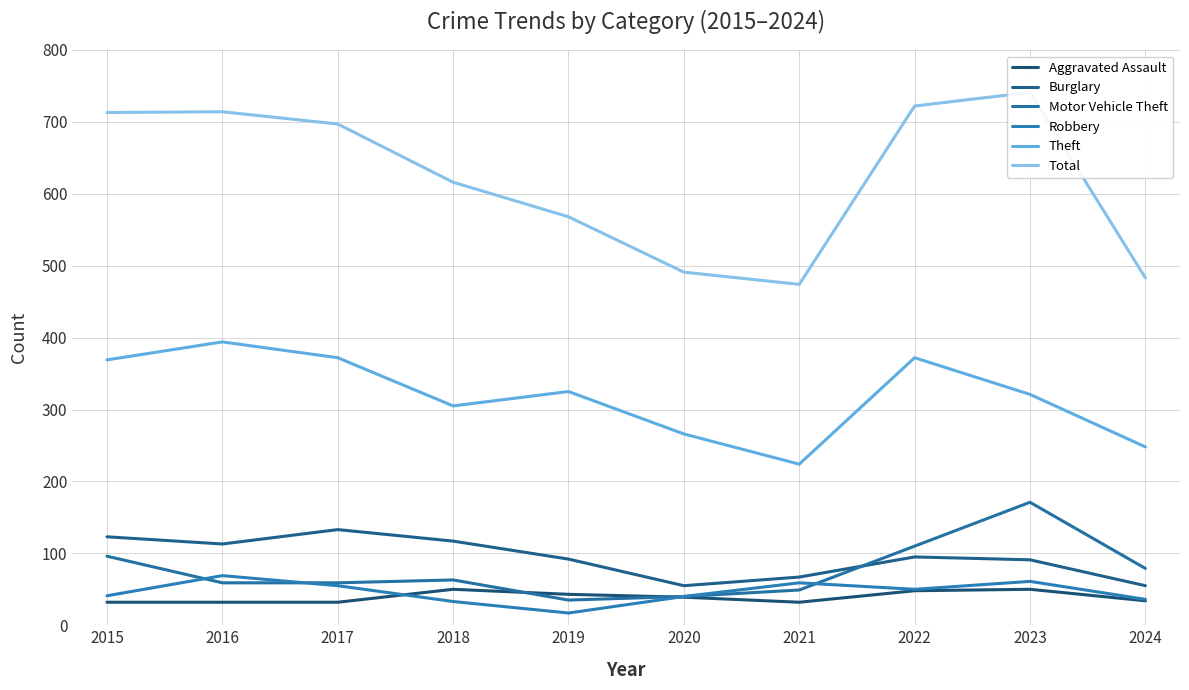

Reading right to left, what are all the values shown in this chart?

Aggravated Assault: 2024=34	2023=50	2022=48	2021=32	2020=39	2019=43	2018=50	2017=32	2016=32	2015=32
Burglary: 2024=55	2023=91	2022=95	2021=67	2020=55	2019=92	2018=117	2017=133	2016=113	2015=123
Motor Vehicle Theft: 2024=79	2023=171	2022=110	2021=49	2020=40	2019=35	2018=63	2017=59	2016=59	2015=96
Robbery: 2024=36	2023=61	2022=50	2021=59	2020=40	2019=17	2018=33	2017=55	2016=69	2015=41
Theft: 2024=248	2023=321	2022=372	2021=224	2020=266	2019=325	2018=305	2017=372	2016=394	2015=369
Total: 2024=483	2023=741	2022=722	2021=474	2020=491	2019=568	2018=616	2017=697	2016=714	2015=713